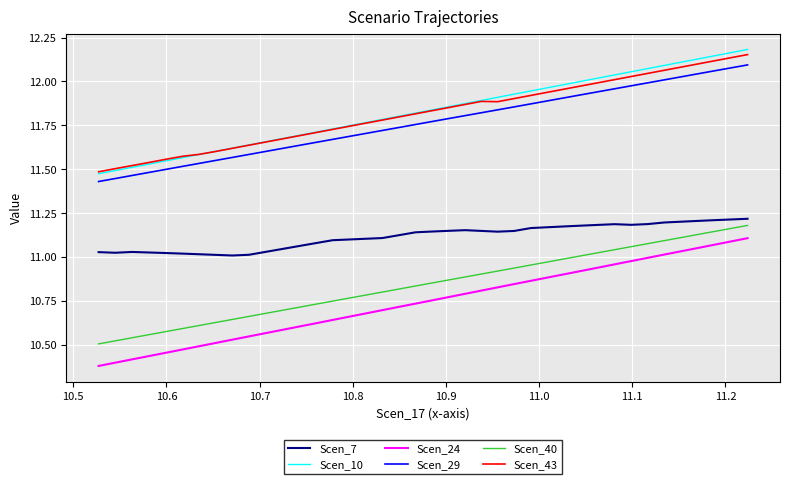

True or false: Scen_7 and Scen_43 cross at least once.

False